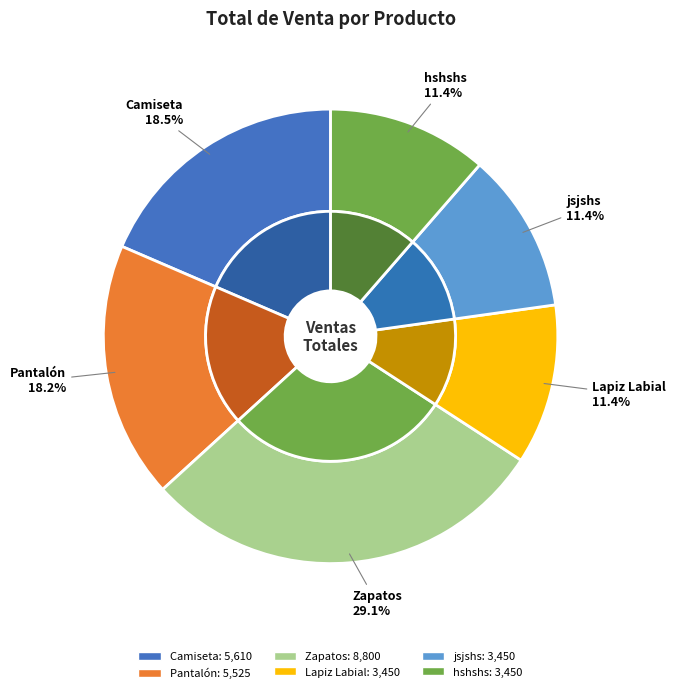

To the nearest percent, what is the difference between the Camiseta and hshshs slice percentages?

7%